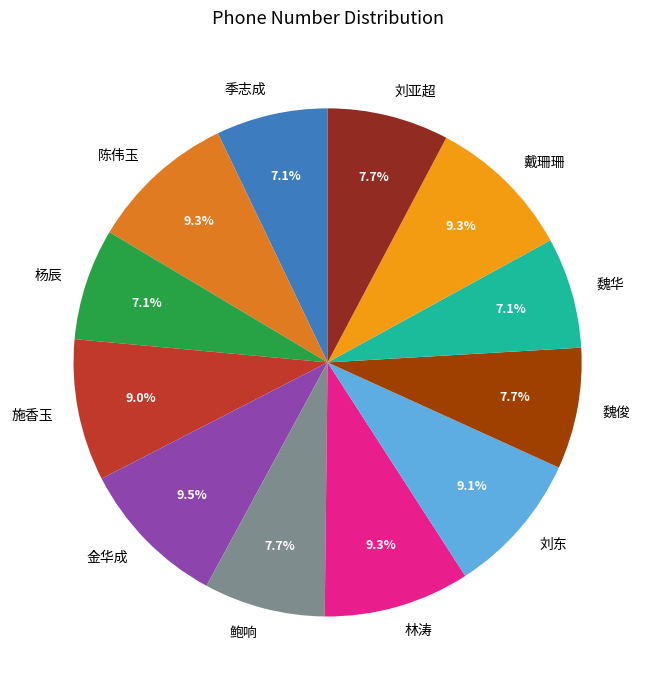

Approximately how many times larger is the value at 施香玉 compared to 魏俊?

1.2